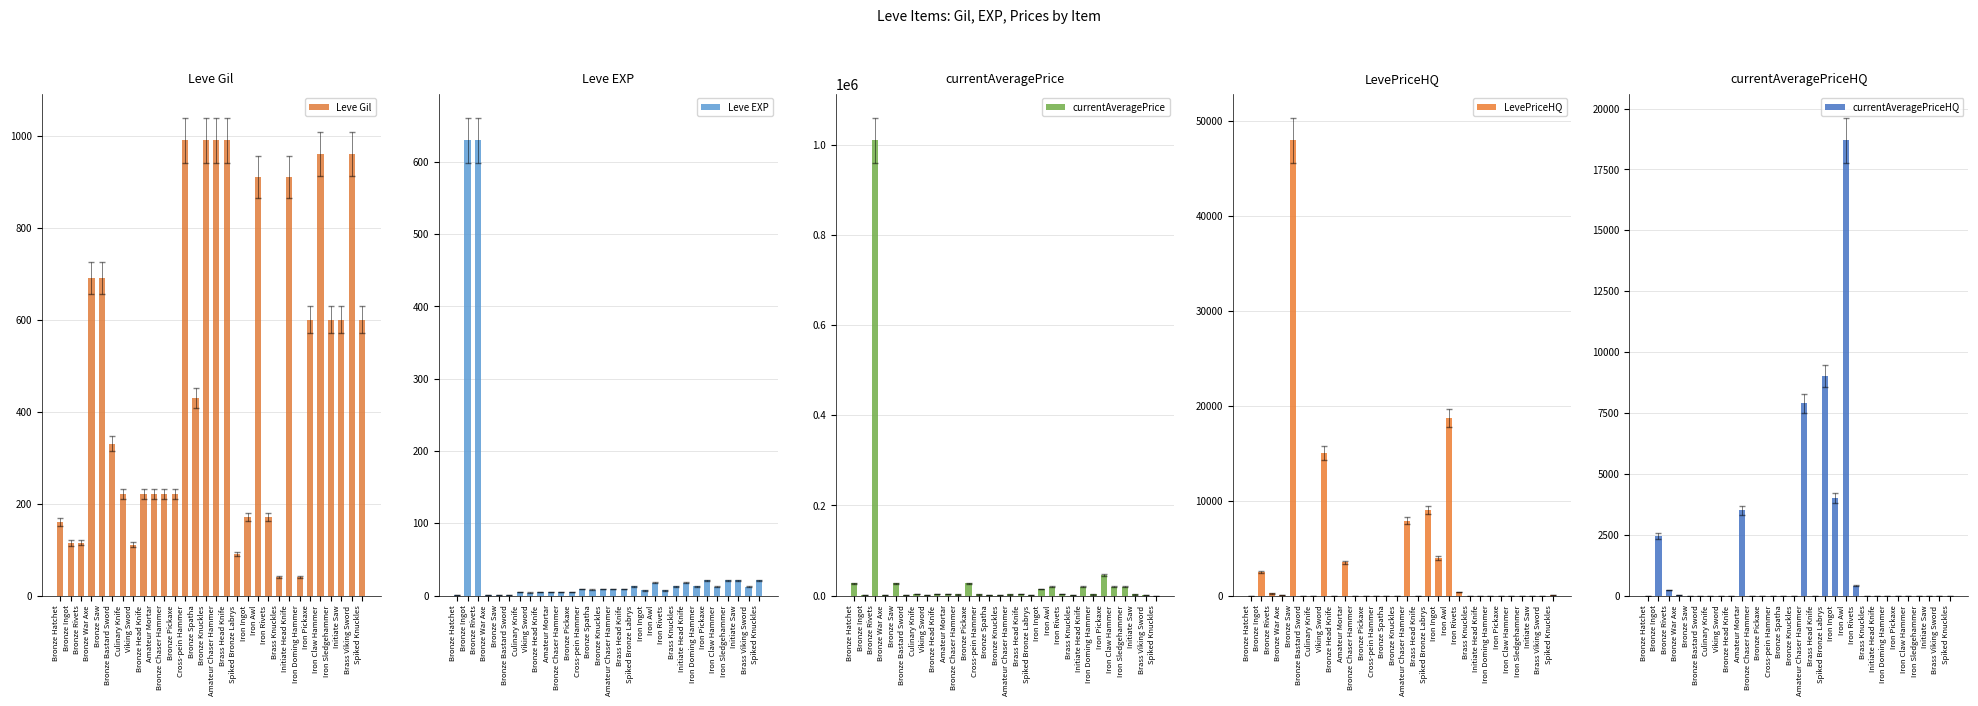

Is it true that currentAveragePrice equals 23 at Spiked Knuckles?

True